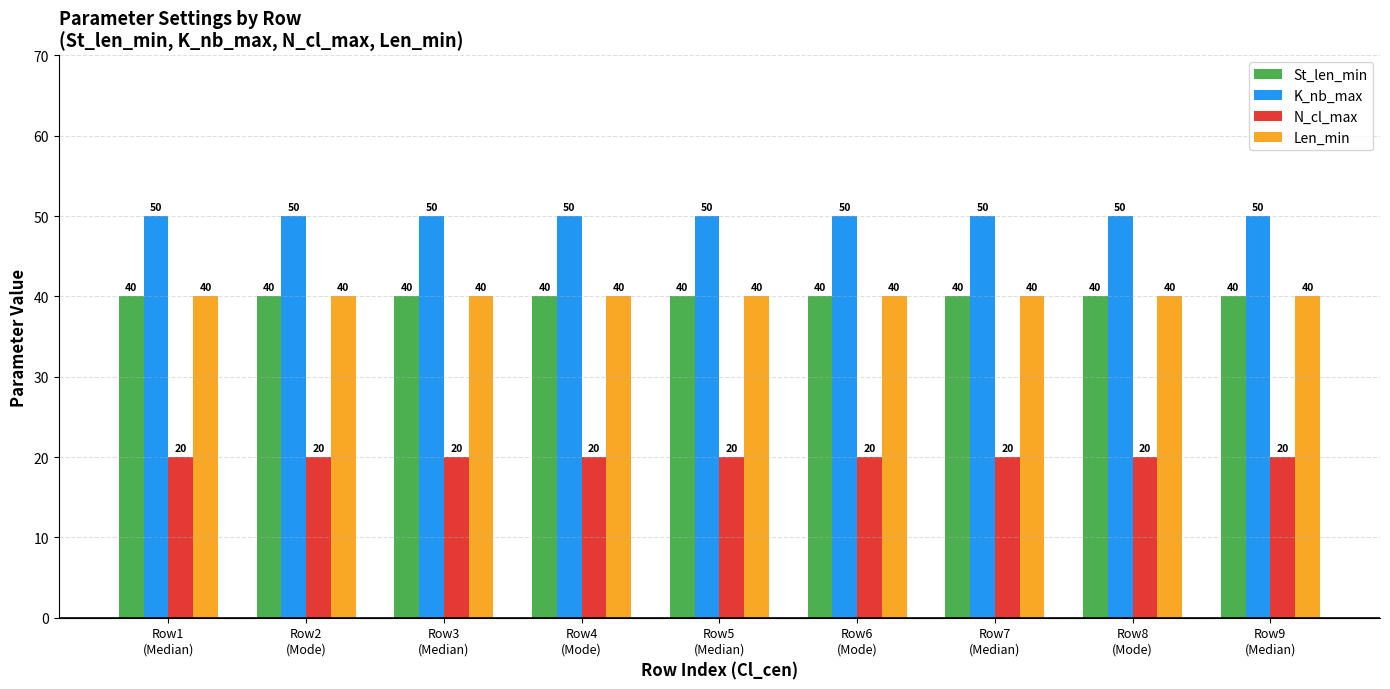

Does the chart contain any negative values?

No